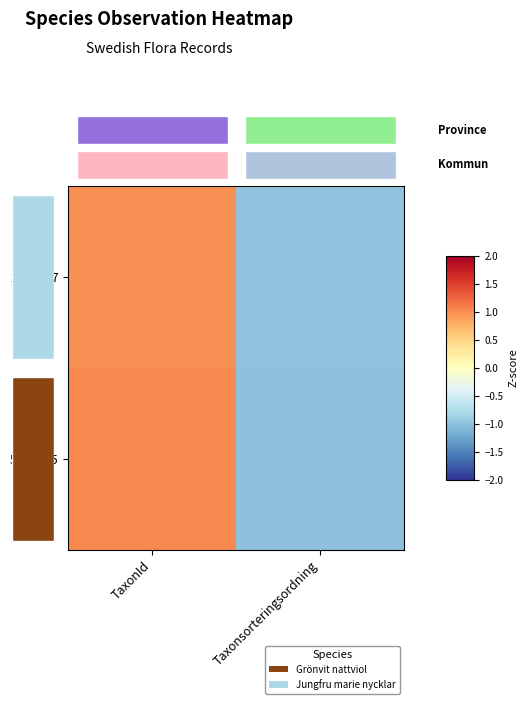

What is the approximate value of 2986647 at TaxonId?

1.0